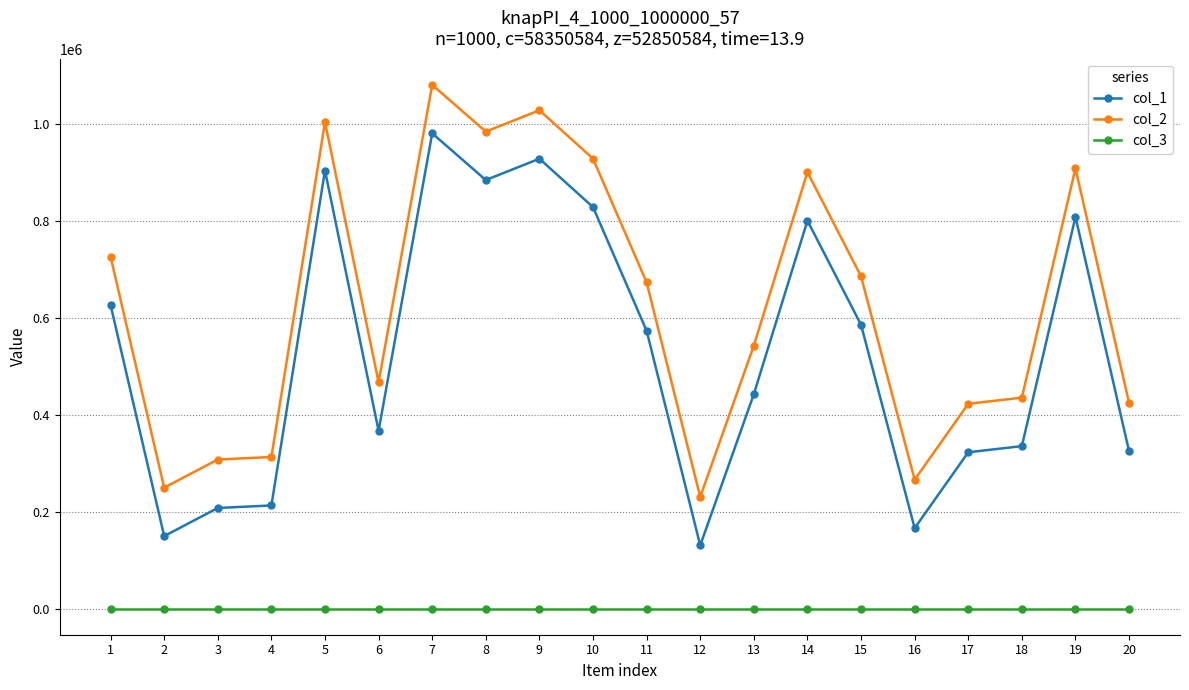

What is the difference between the second highest and minimum values in the col_2 series?

797996